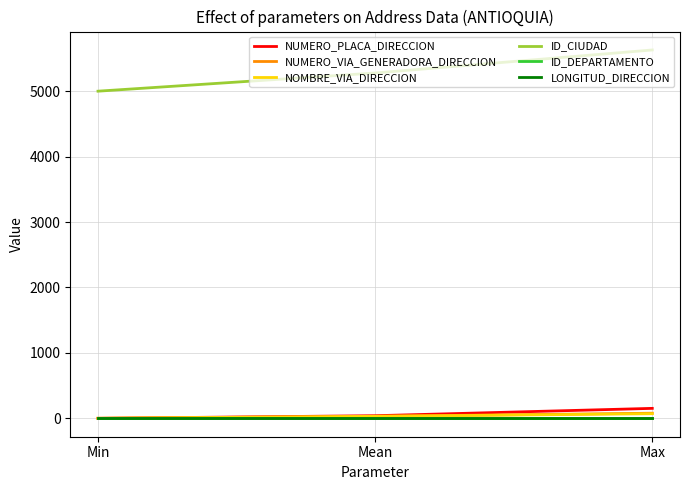

What is the lowest value of the ID_CIUDAD series?

5001.0